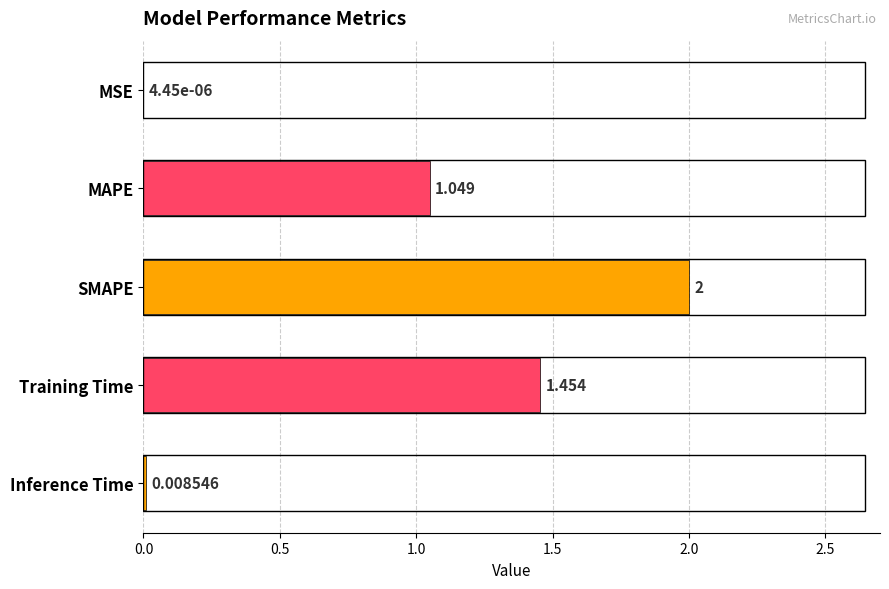

At which category does the chart reach its peak across all series?

SMAPE